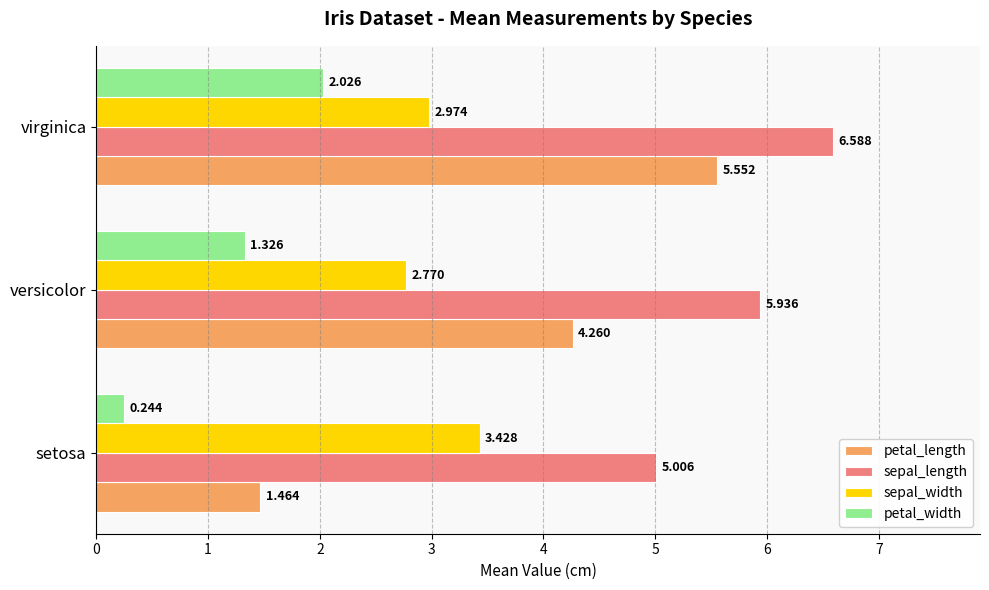

Count the petal_length values in the range 1 to 5.

2